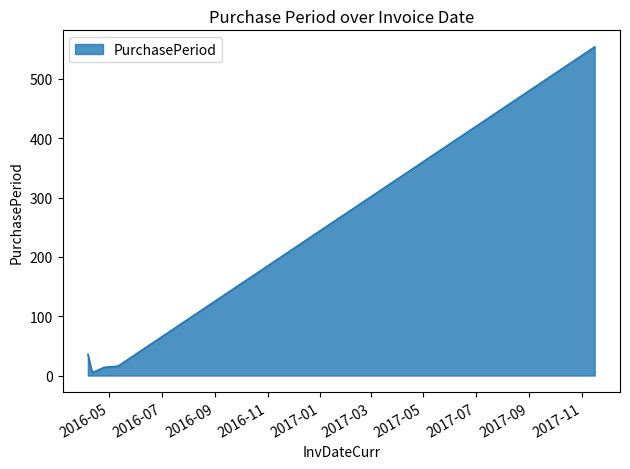

What is the difference between the maximum and minimum values?

549